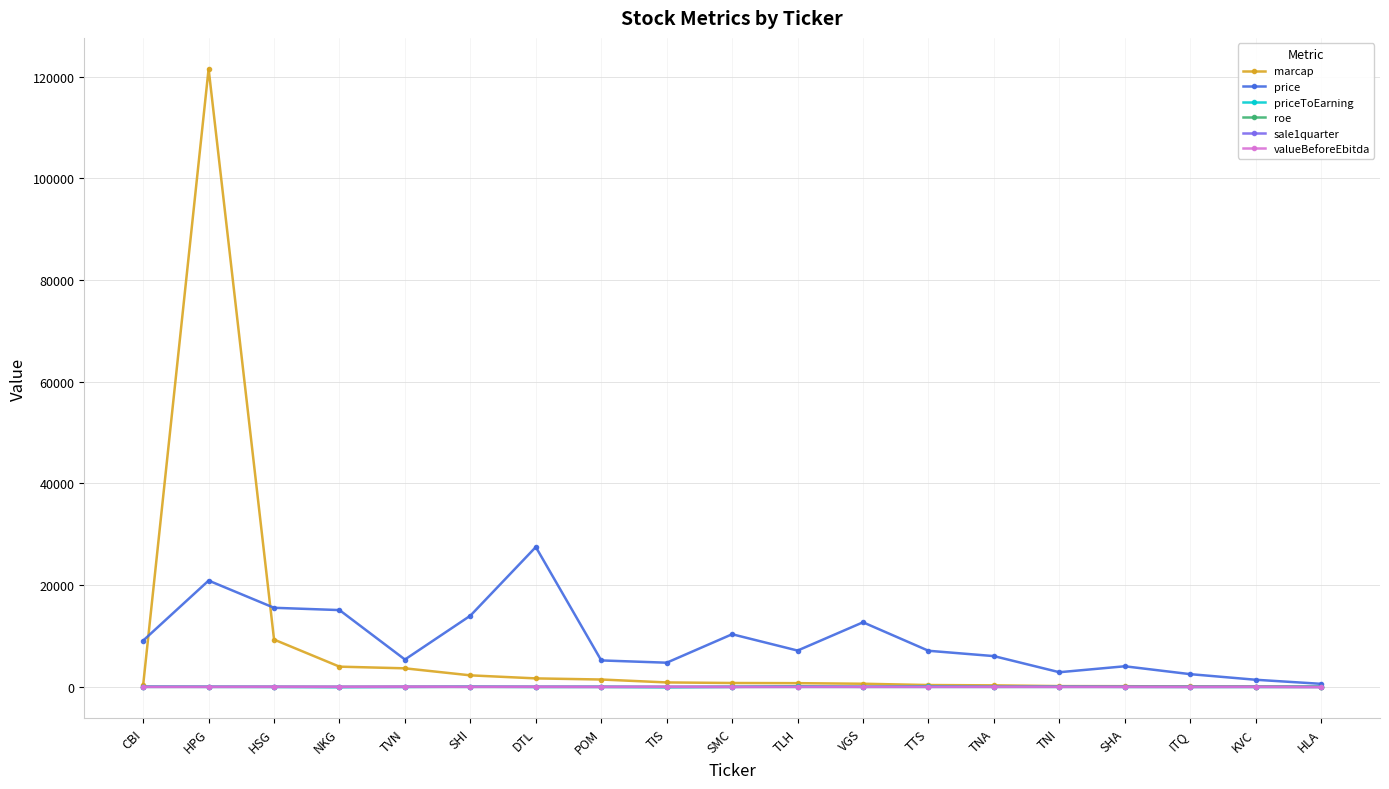

What is the value of the roe point at the 19th from the left?

0.1